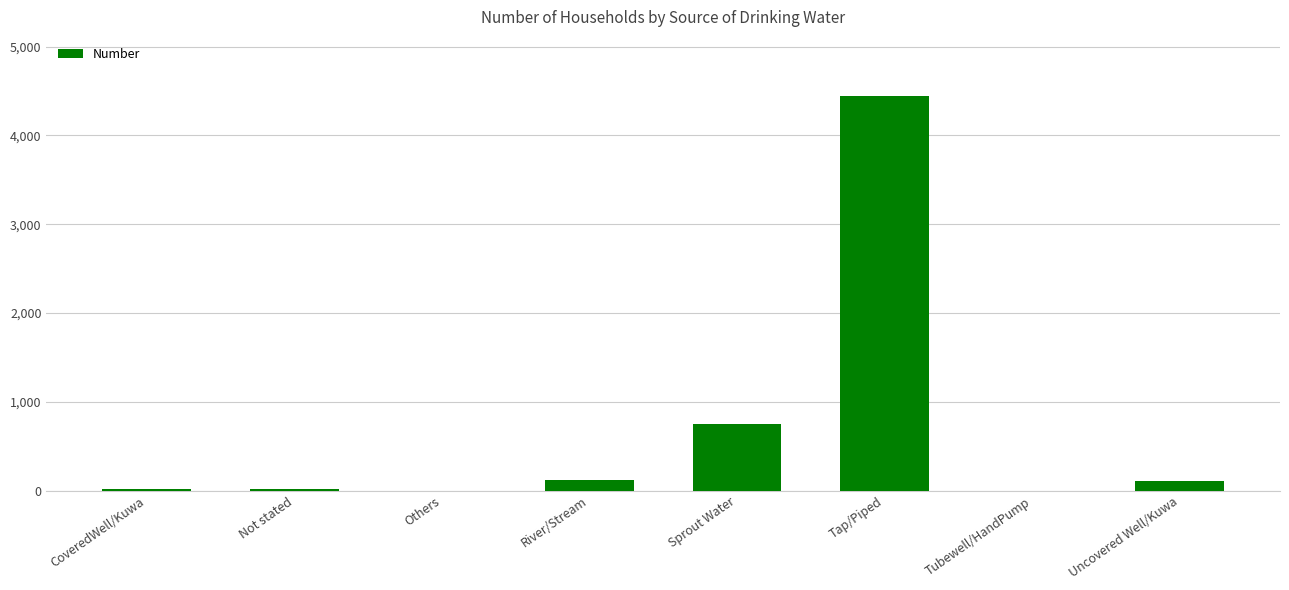

Which category has the highest value across all series?

Tap/Piped